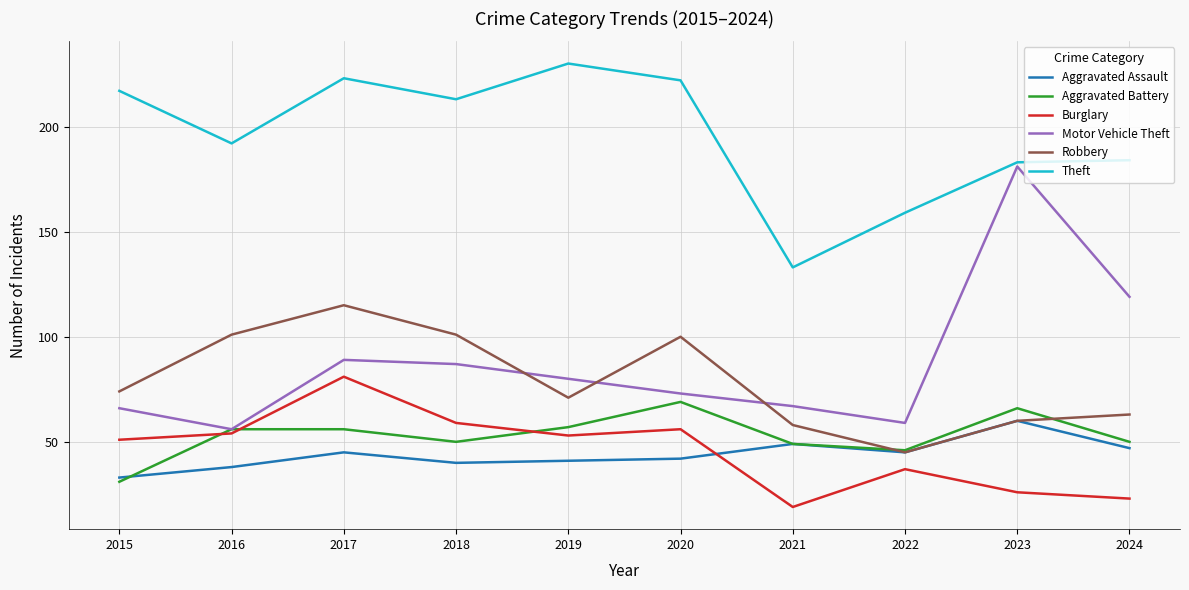

What value does the Aggravated Assault series have at 2017?

45